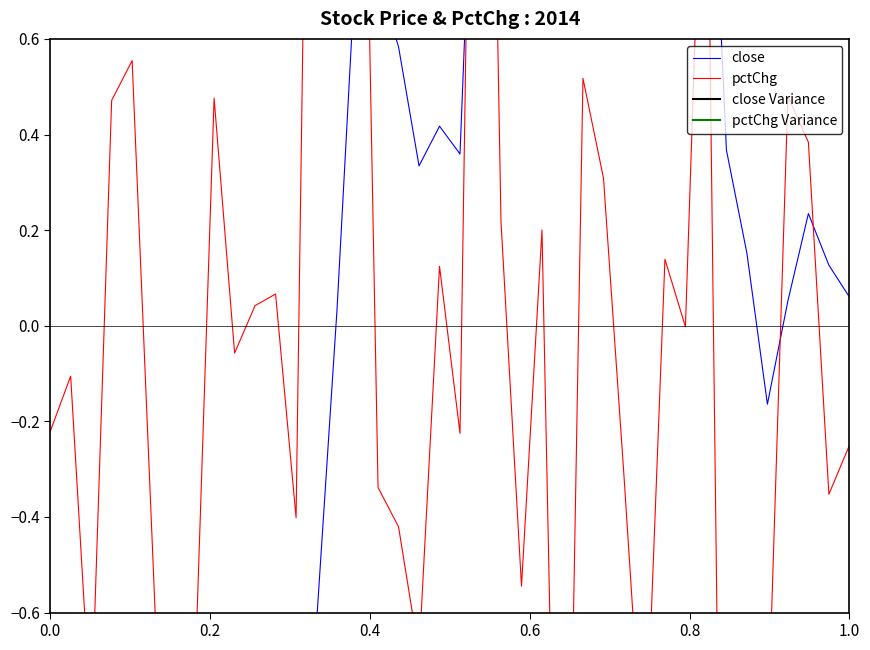

Which series has the largest total across all categories?

pctChg Variance